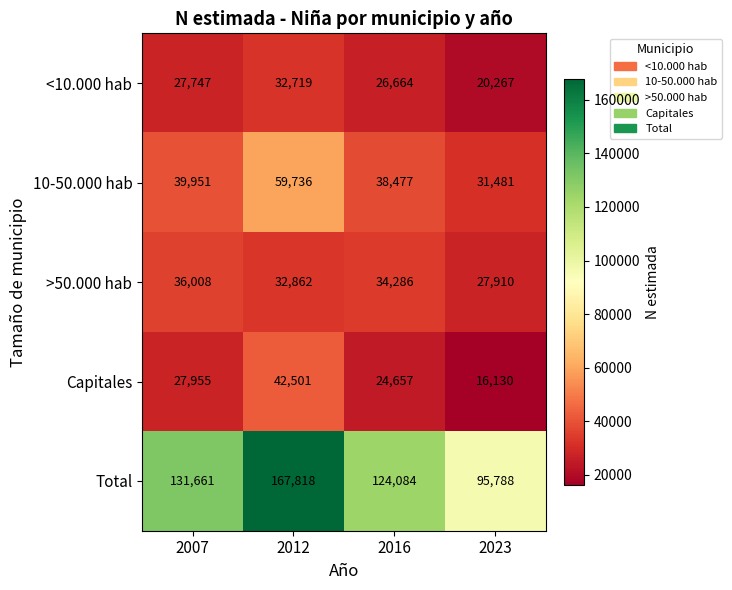

What is the difference between the <10.000 hab values at 2007 and 2023?

7480